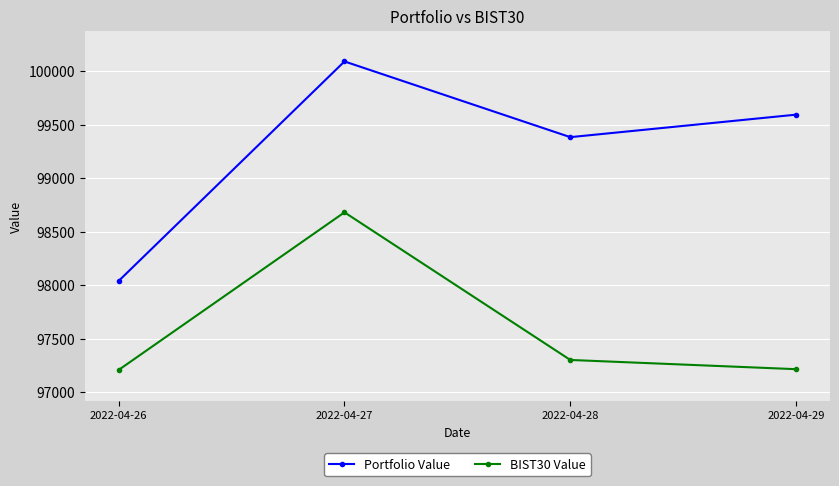

What is the value of the BIST30 Value point at the 4th from the left?

97214.1